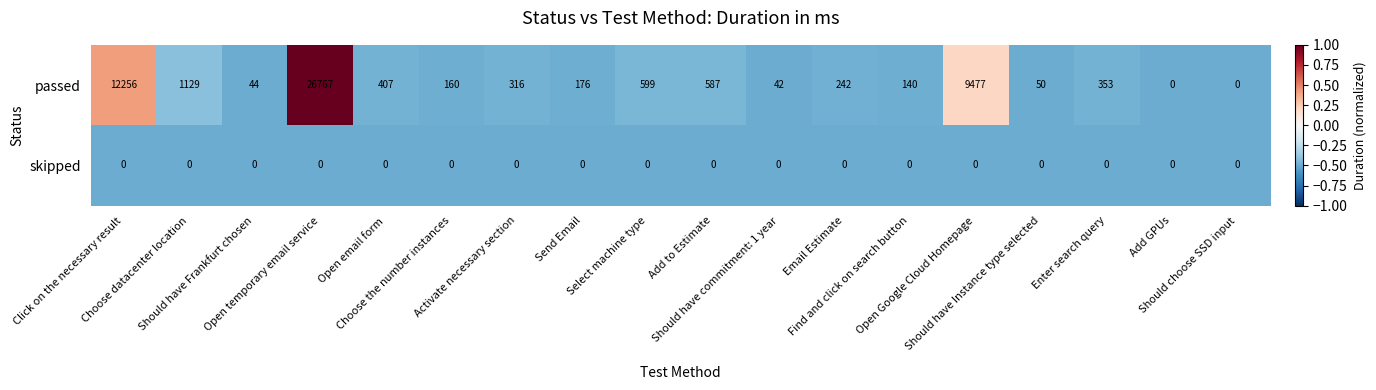

List the series in order of their peak value, highest first.

passed, skipped